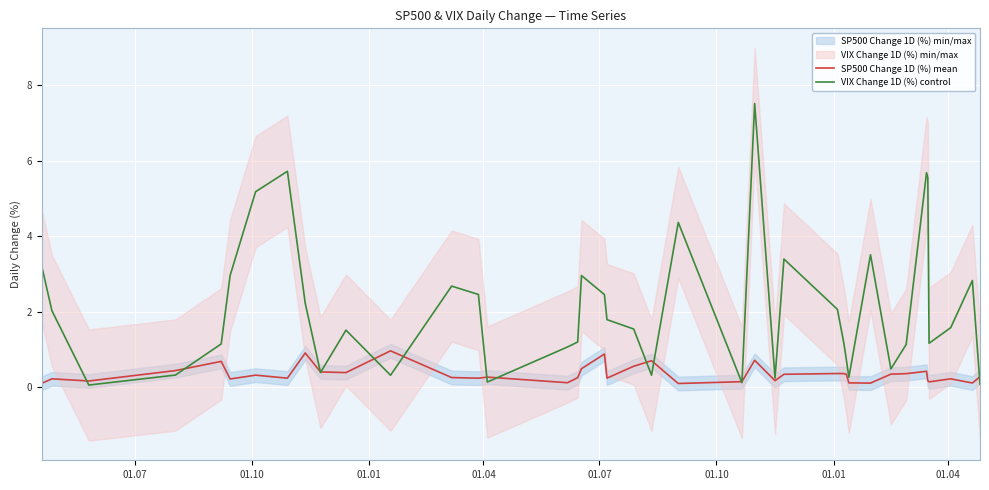

What is the maximum value for SP500 Change 1D (%) mean?

1.0